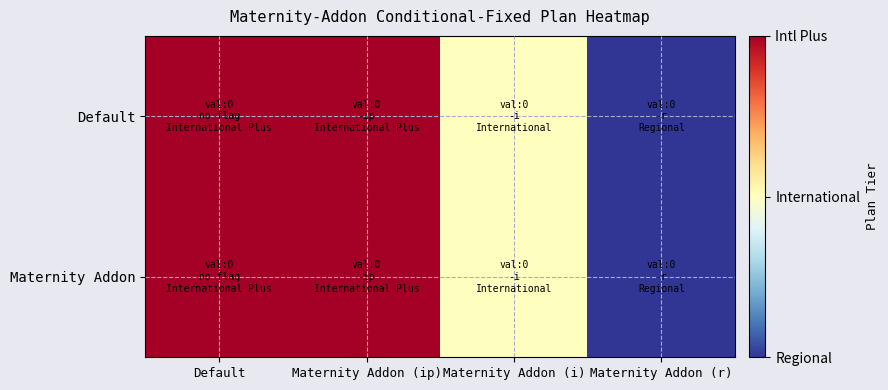

What is the minimum value shown in the chart?

-1